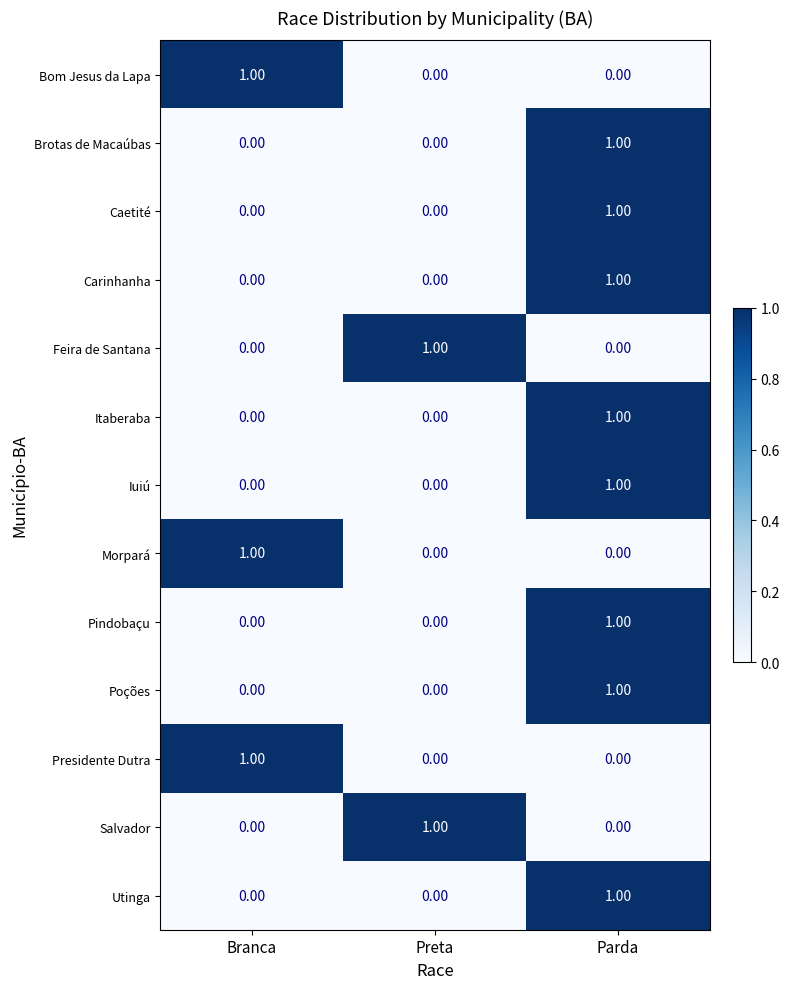

What is the total value across all series at Branca?

3